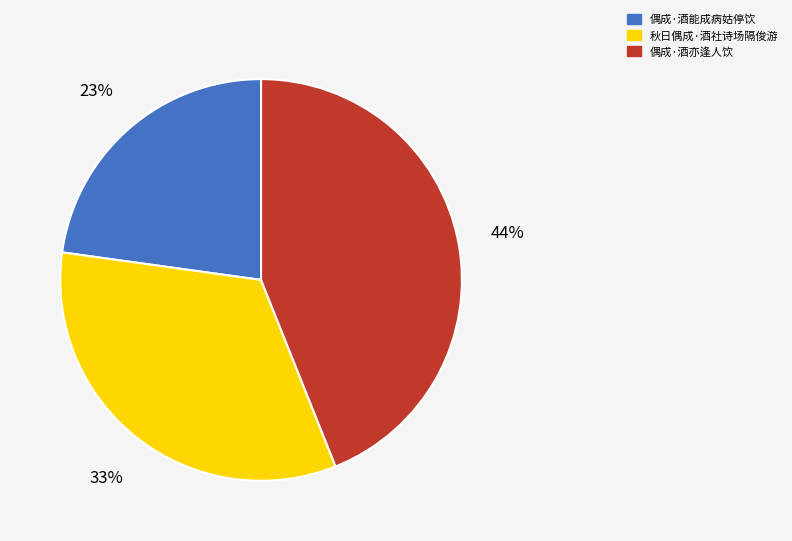

Approximately how many times larger is the value at 偶成·酒亦逢人饮 compared to 秋日偶成·酒社诗场隔俊游?

1.3